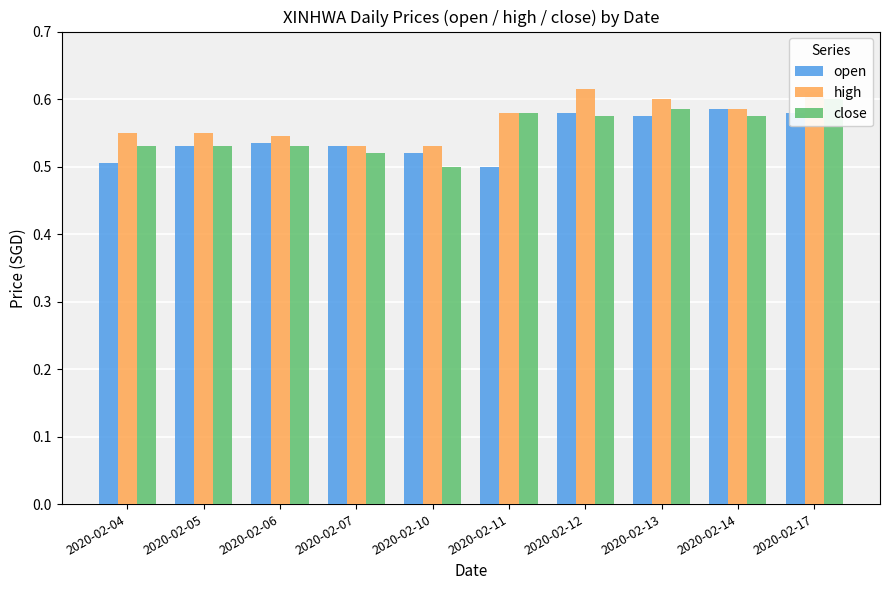

Where is open nearest to the value 0?

2020-02-11